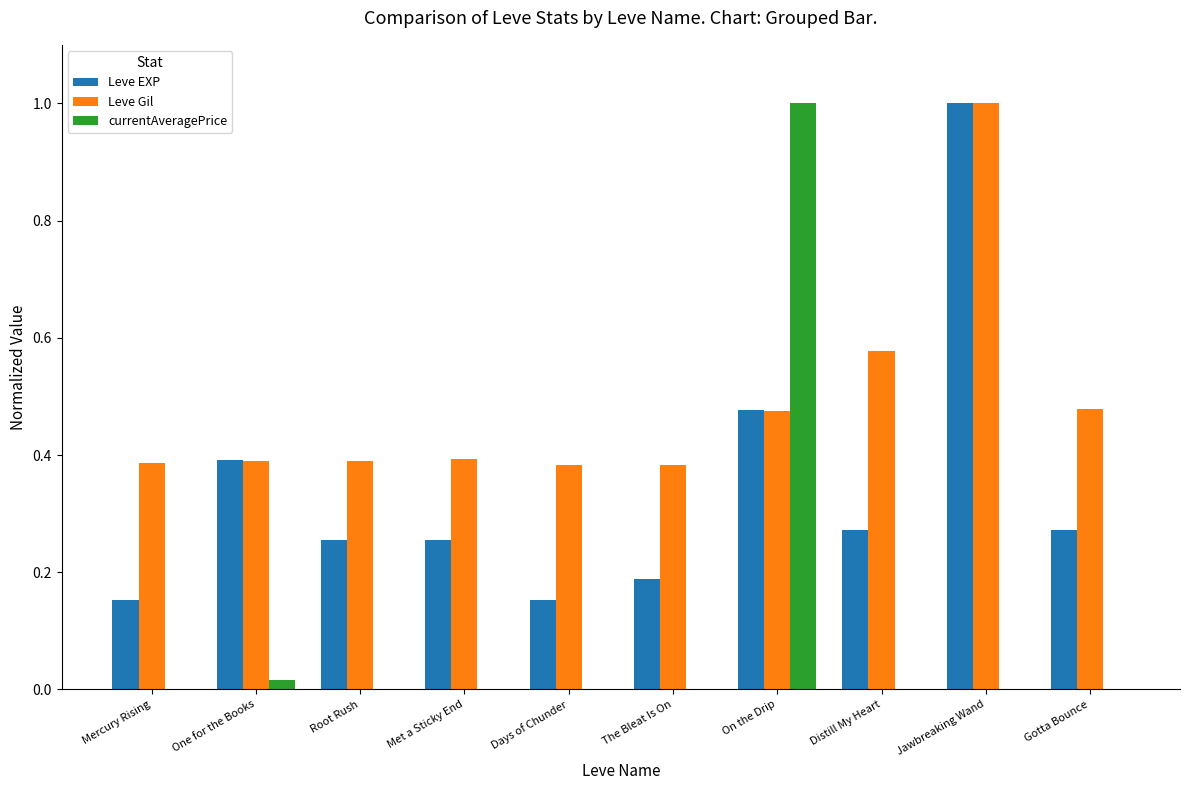

Is it true that Leve EXP equals 0.2 at Distill My Heart?

False